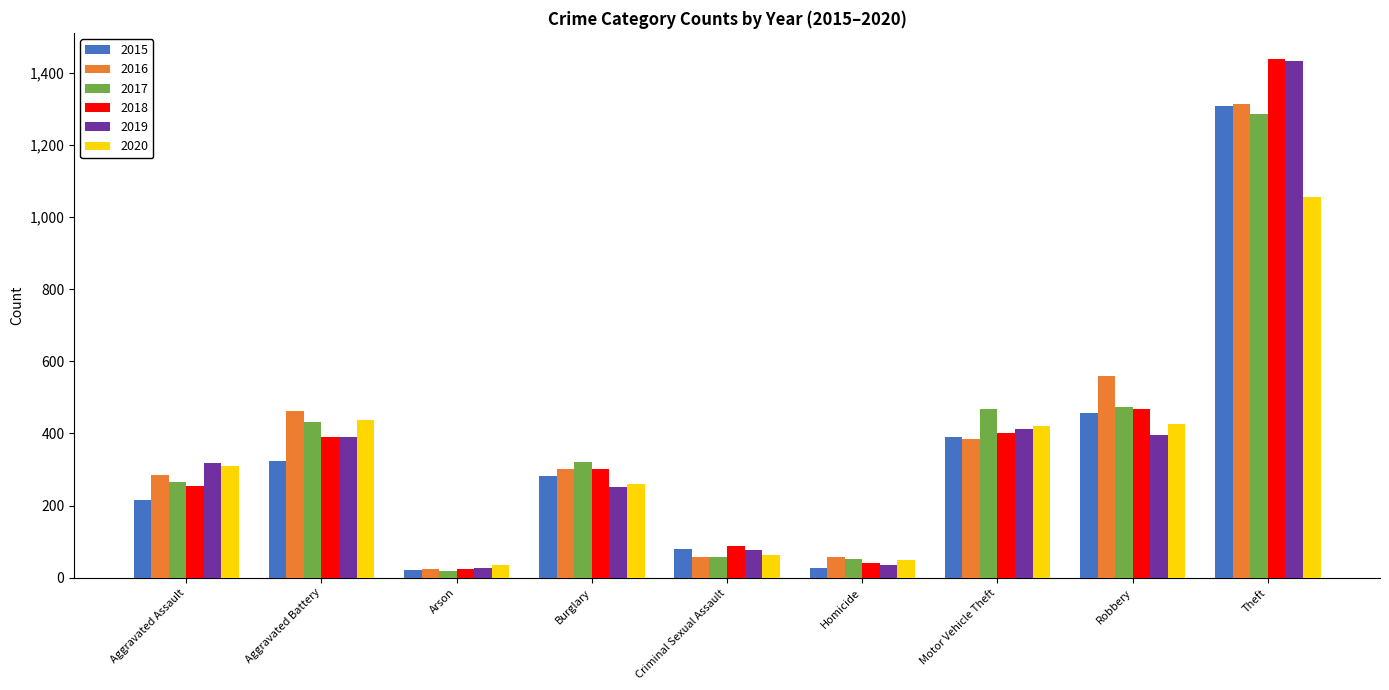

Read the 2017 value at Burglary.

322